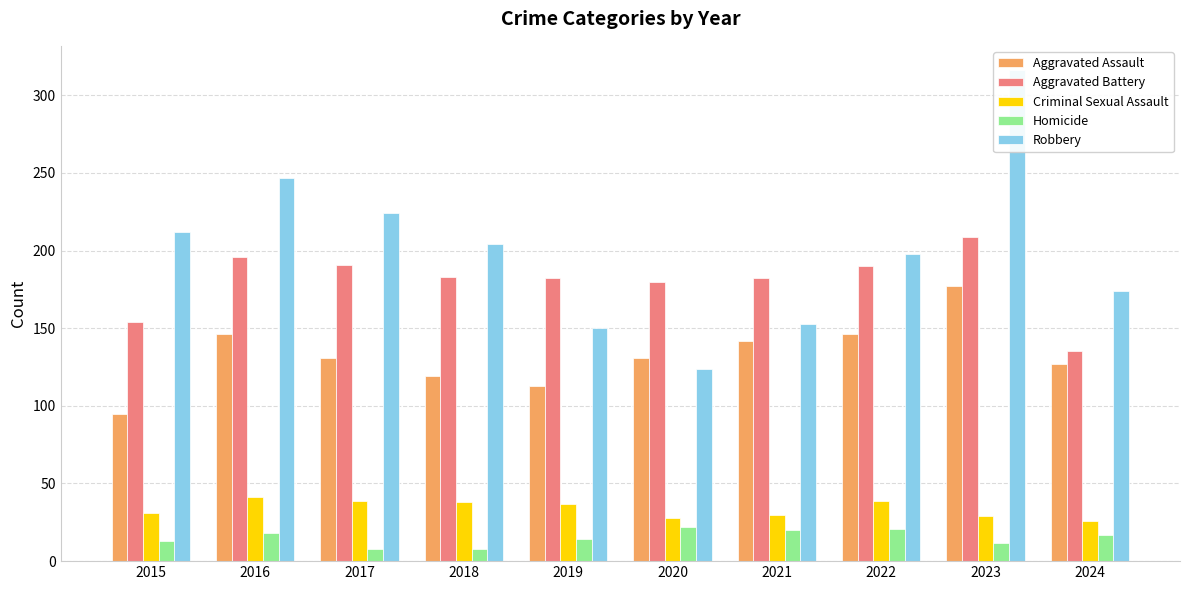

What is the value of the Aggravated Battery bar at the 2nd from the left?

196